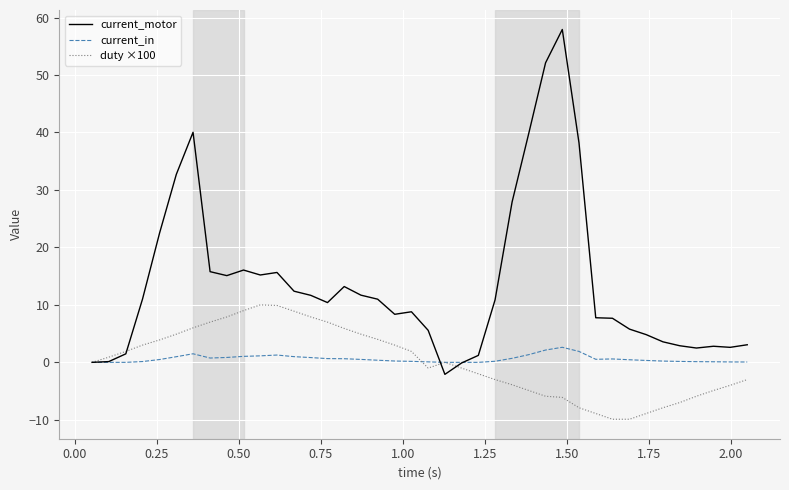

What is the maximum value shown in the chart?

57.9